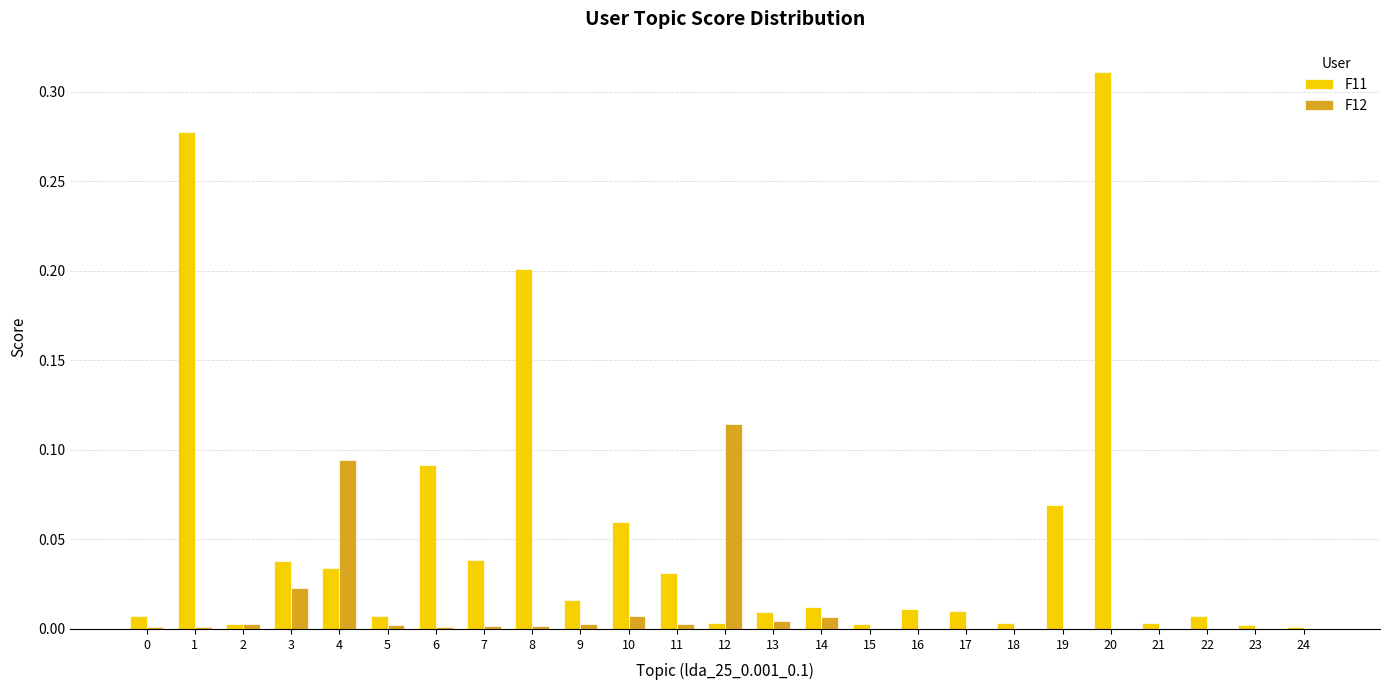

Which category has the highest value across all series?

20